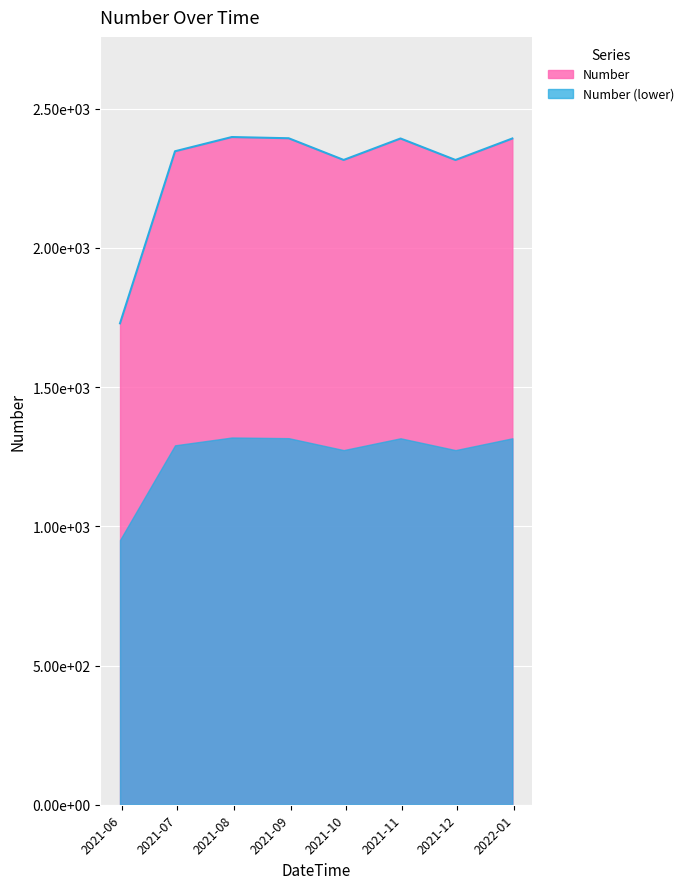

What is the value of the 5th point from the left?

2315.7